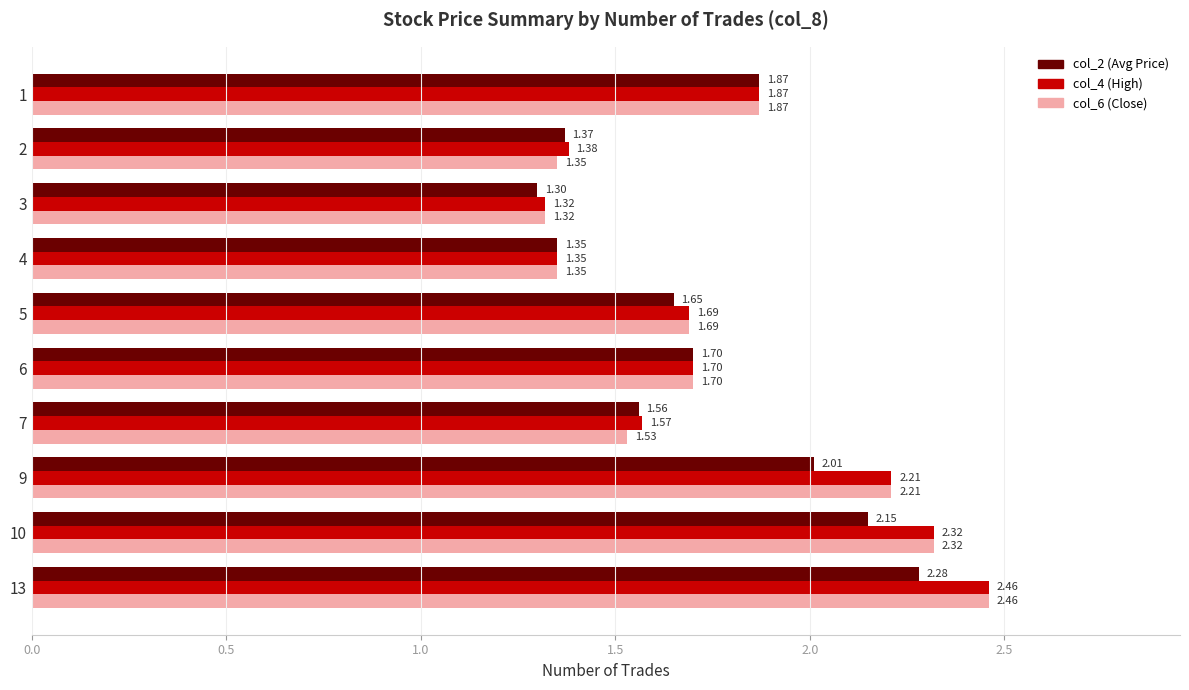

Which category has the lowest value in the col_2 (Avg Price) series?

3